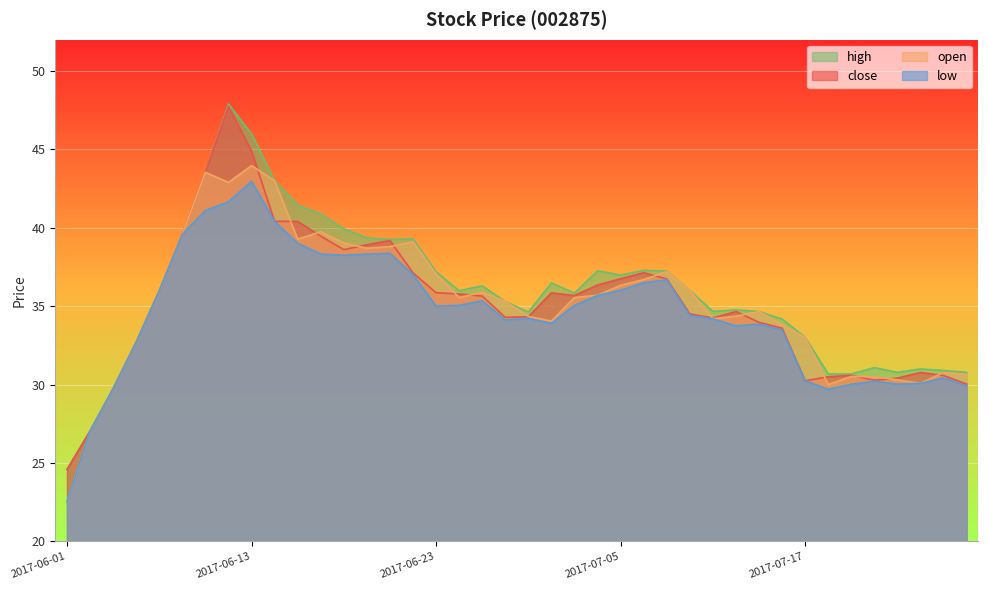

What is the label of the 19th point from the left?

2017-06-27